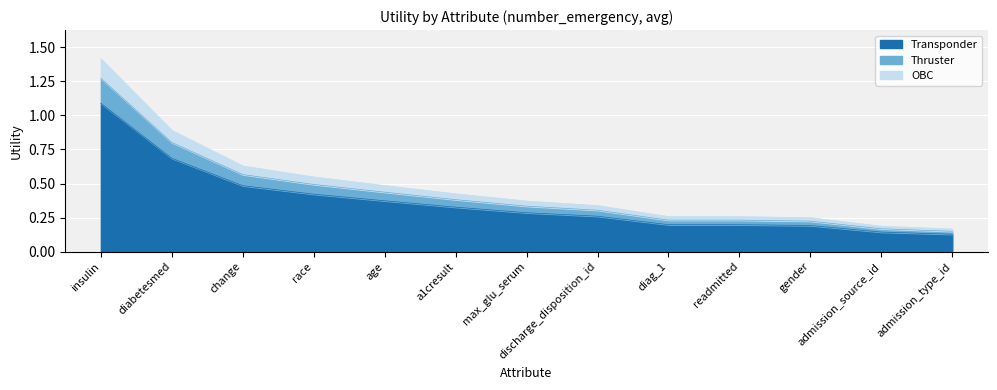

Which has a higher value, race or admission_type_id?

race